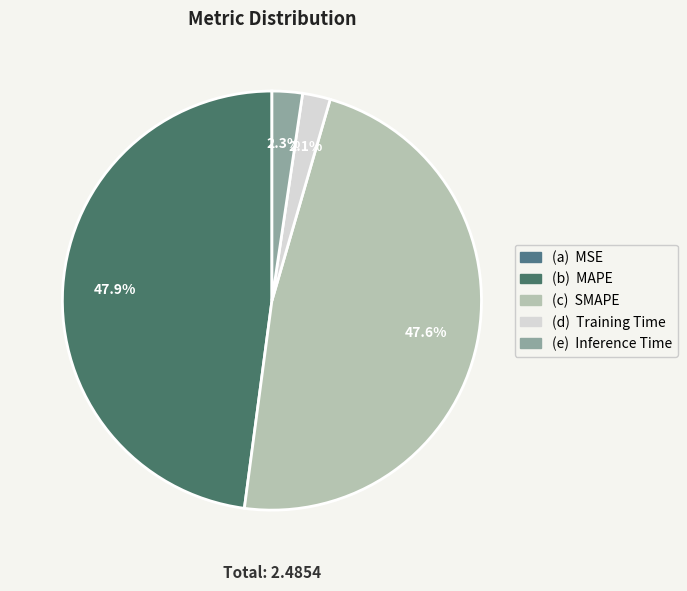

How many slices are in this pie chart?

5